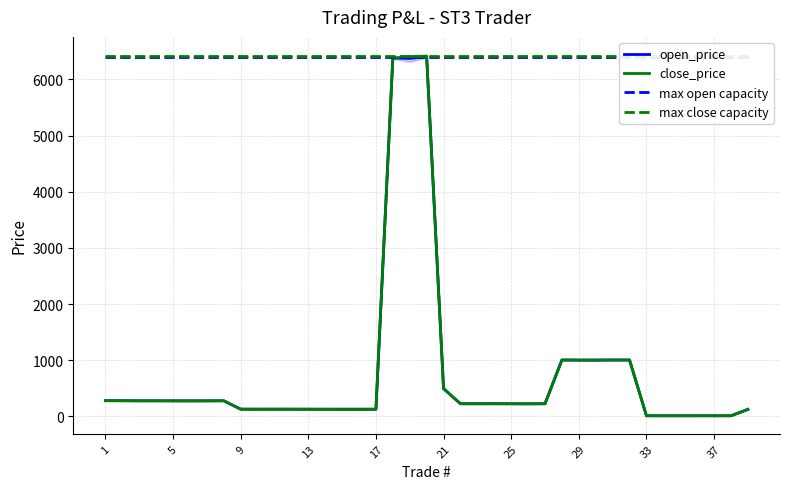

At which label does max open capacity reach its peak?

1